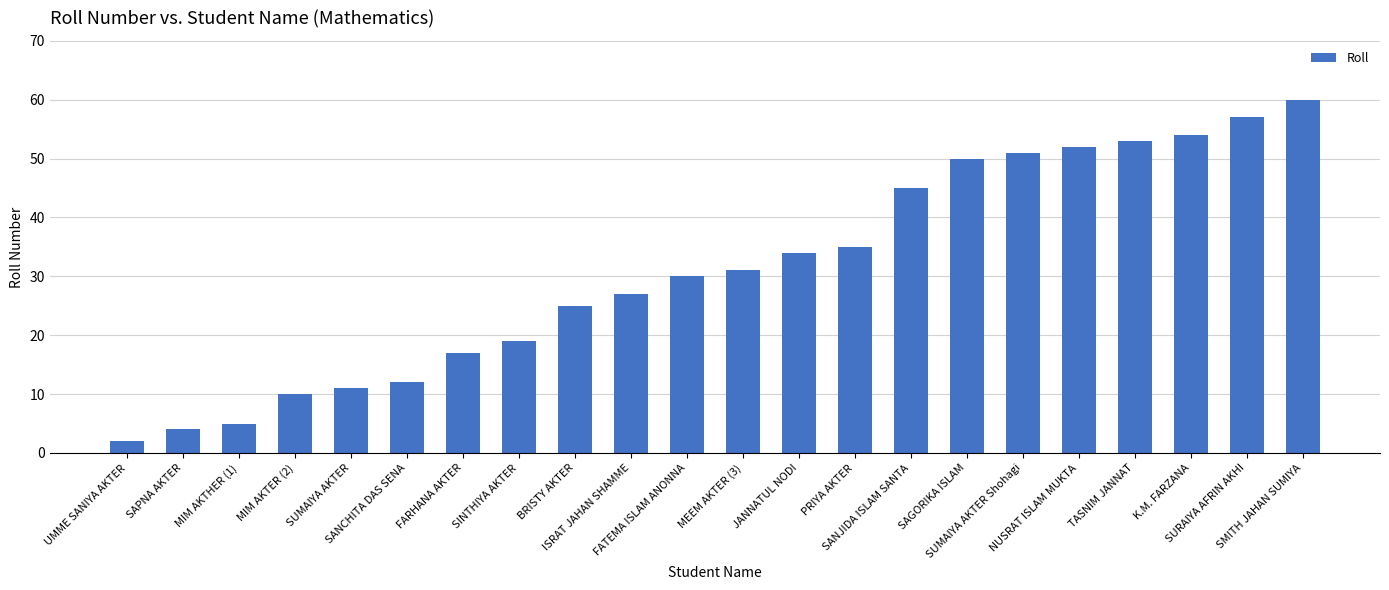

The value at FARHANA AKTER is 28. True or false?

False